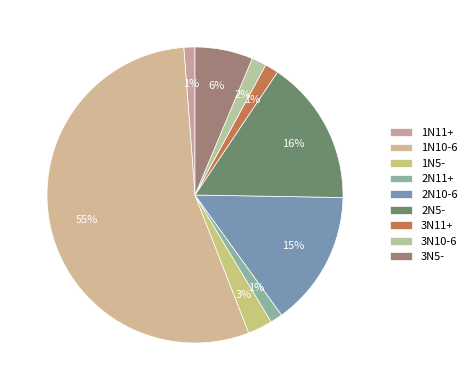

To the nearest percent, what is the difference between the 3N10-6 and 2N5- slice percentages?

14%